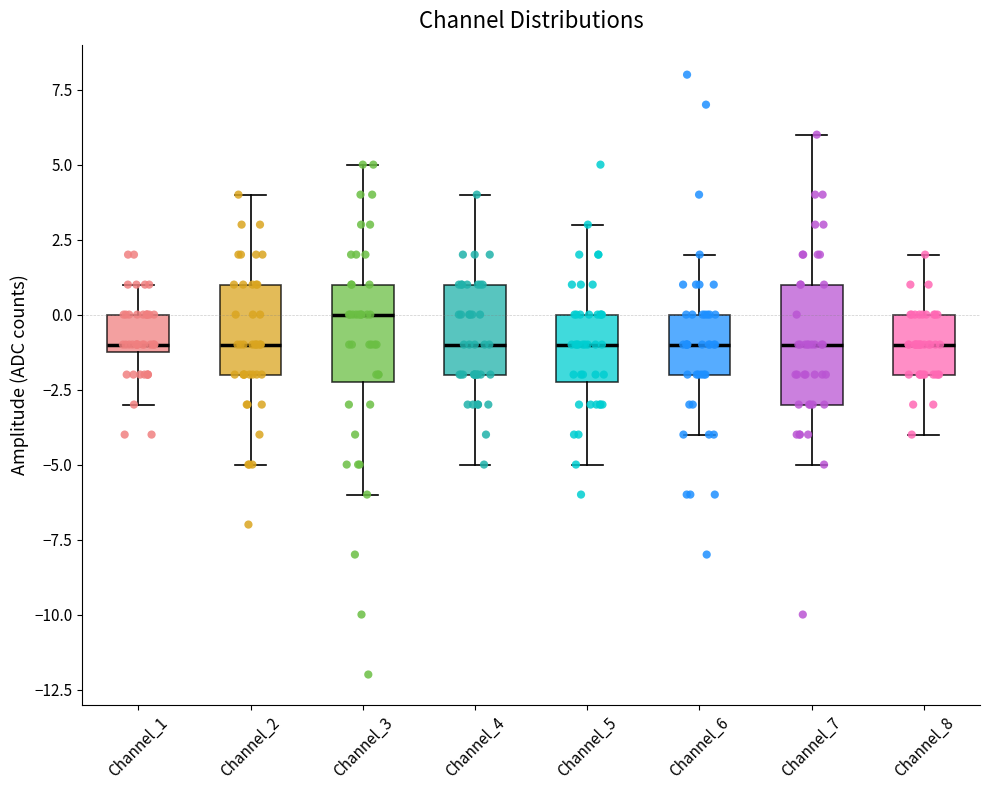

Which box has the highest median line?

Channel_3